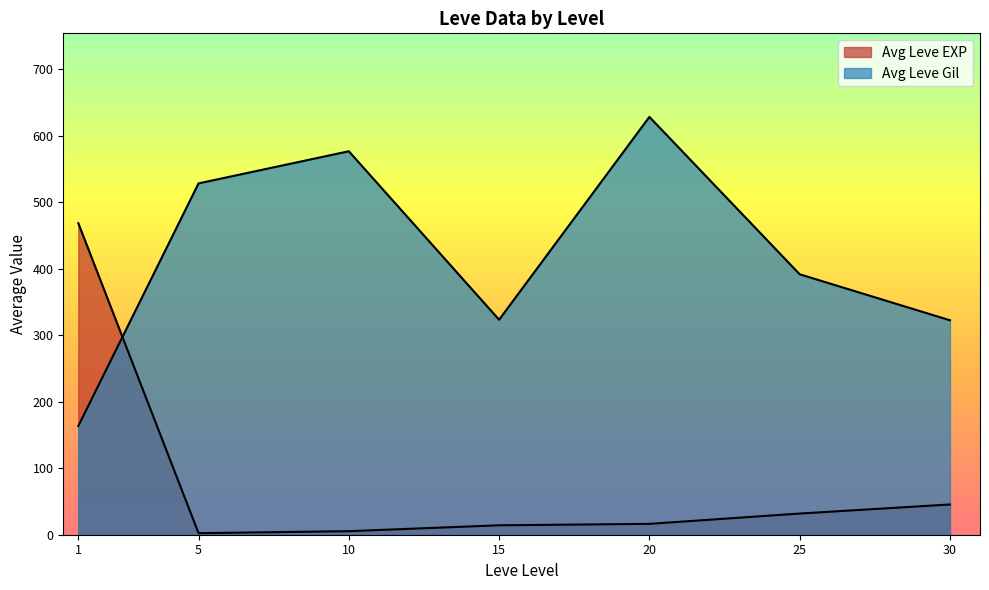

How many lines are shown in the chart?

2